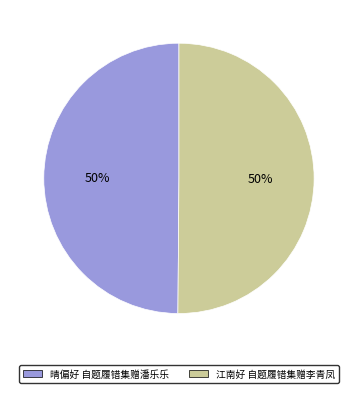

The 江南好 自题履错集赠李青凤 slice represents 50% of the pie. True or false?

True